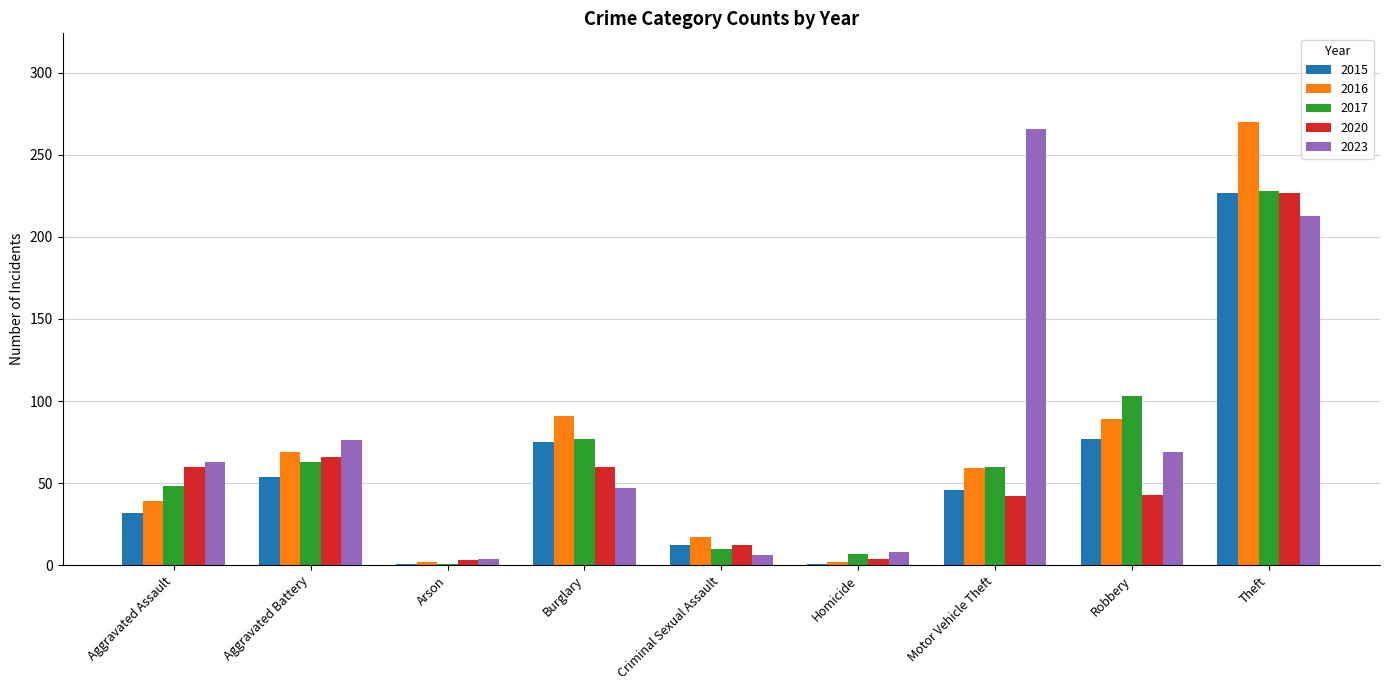

Is it true that 2017 equals 77 at Burglary?

True